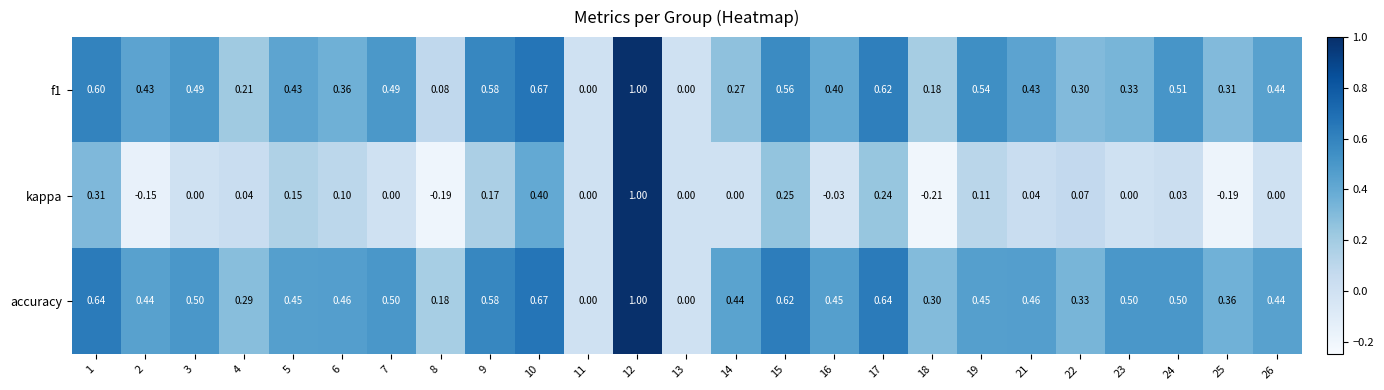

Is the value of f1 at 8 greater than the value of kappa at 4?

Yes